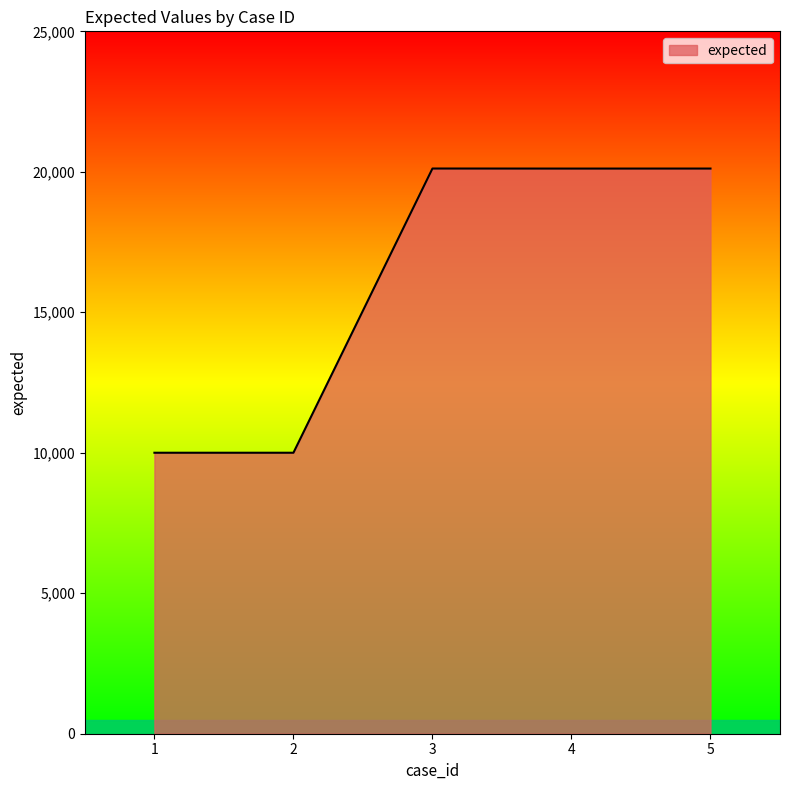

What is the maximum value shown in the chart?

20117